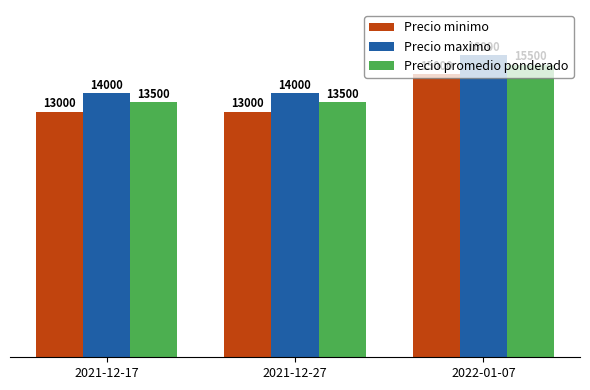

Reading left to right, list all the values displayed in this chart.

Precio minimo: 13000	13000	15000
Precio maximo: 14000	14000	16000
Precio promedio ponderado: 13500	13500	15500